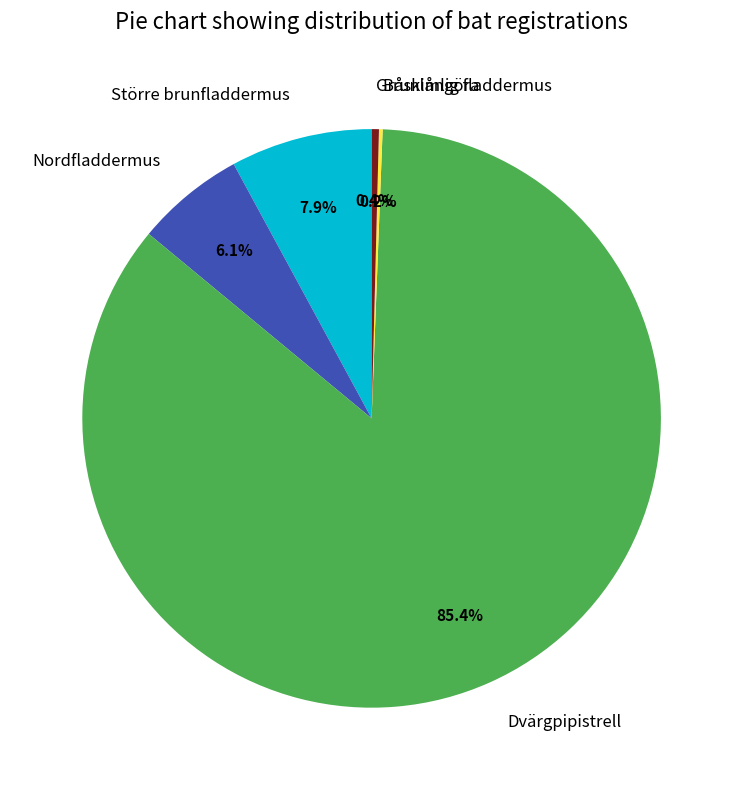

What is the largest slice in the pie chart?

Dvärgpipistrell